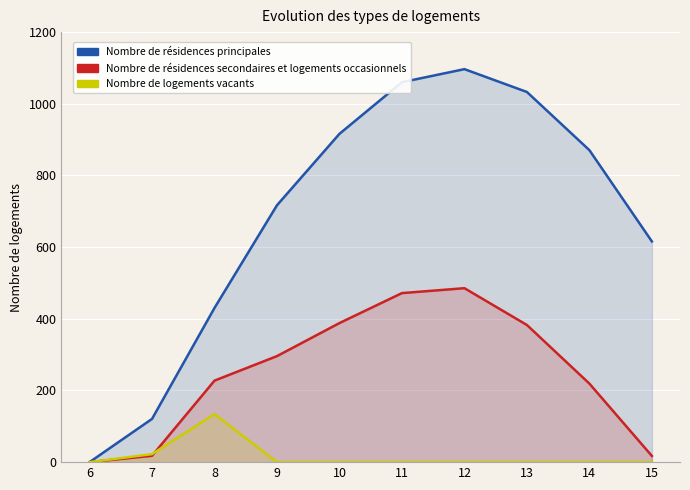

Reading right to left, transcribe all the data shown in this chart.

Nombre de résidences principales: 15=615.9	14=870.6	13=1032.9	12=1096.7	11=1060.3	10=916.2	9=716.9	8=430.3	7=120.6	6=0.0
Nombre de résidences secondaires et logements occasionnels: 15=17.3	14=219.2	13=382.7	12=485.4	11=471.7	10=388.1	9=295.9	8=227.5	7=17.7	6=0.0
Nombre de logements vacants: 15=0.0	14=0.0	13=0.0	12=0.0	11=0.0	10=0.0	9=0.0	8=134.2	7=22.3	6=0.0